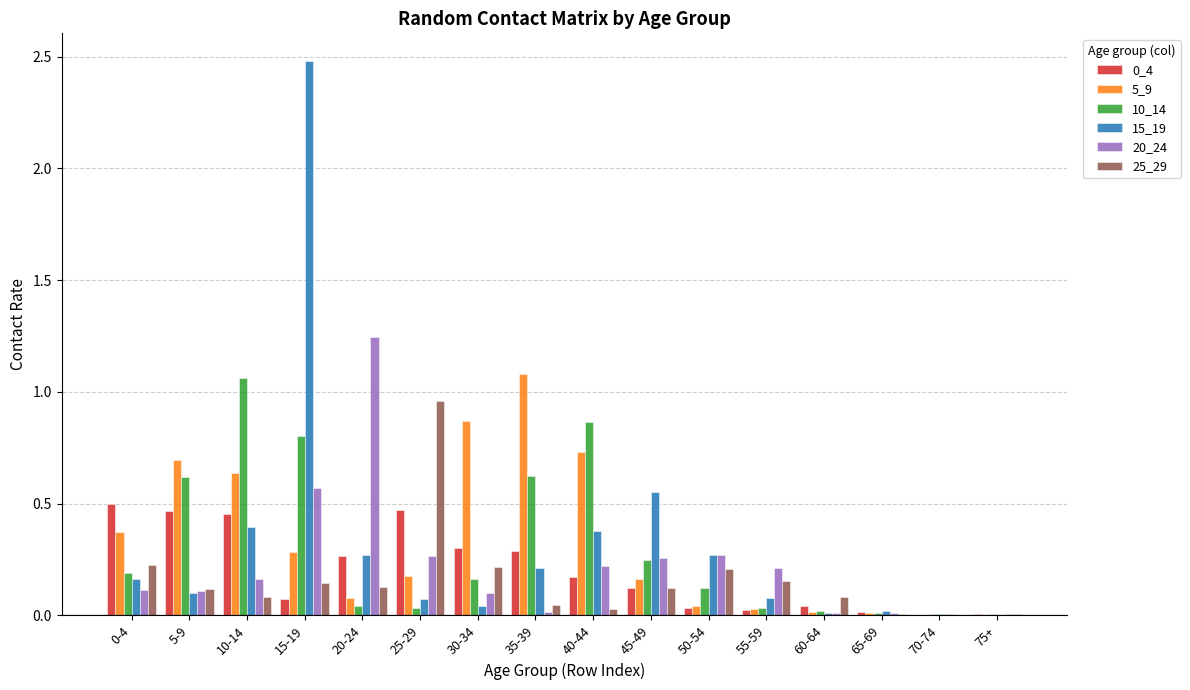

Is it true that 20_24 equals 0.1 at 45-49?

False